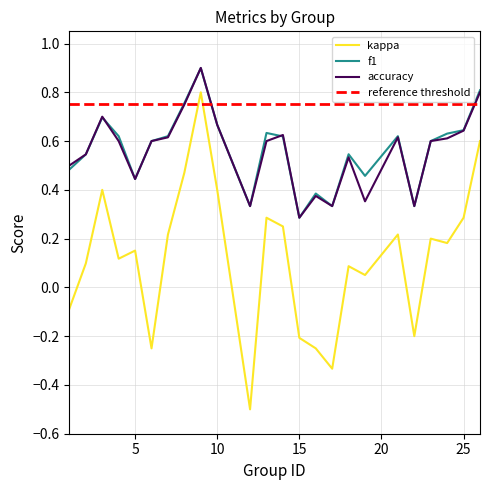

In kappa, how many points are lower than both neighbors (excluding endpoints)?

7